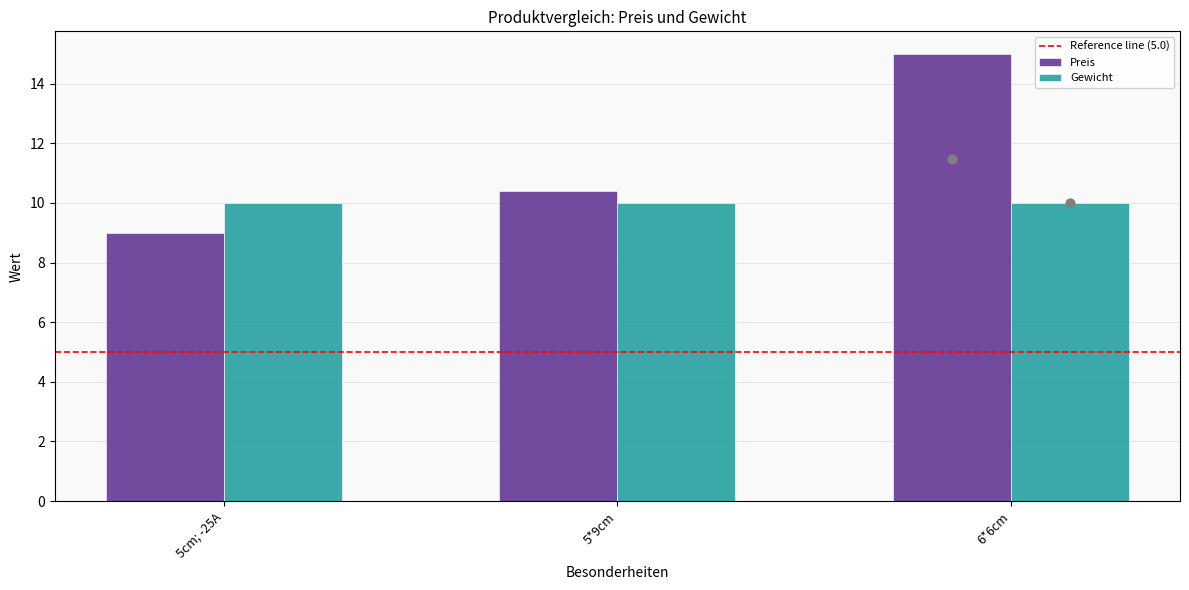

What is the ratio of the value at 5*9cm to the value at 5cm; -25A?

1.2